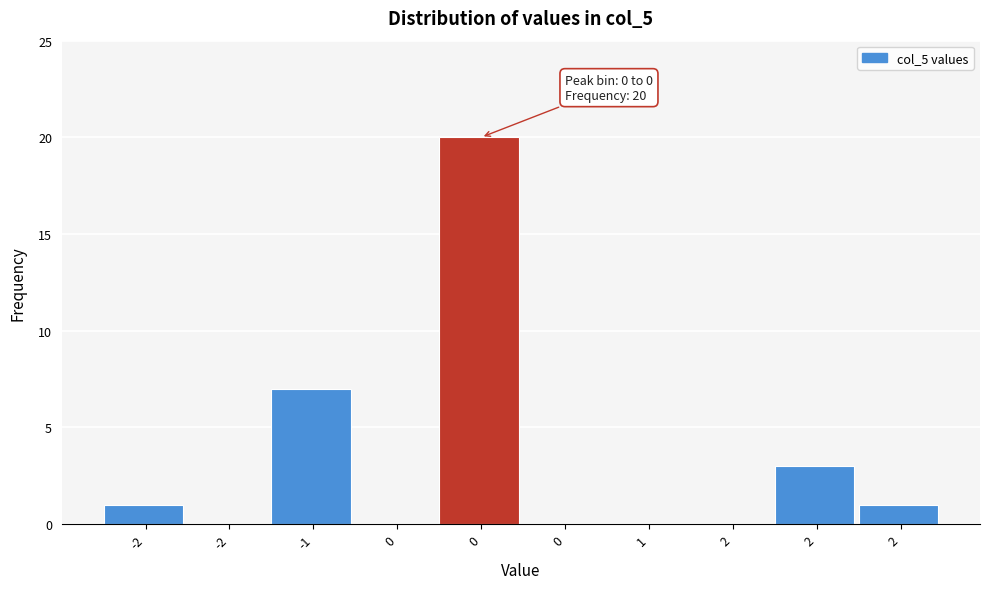

How many categories are shown in the chart?

10